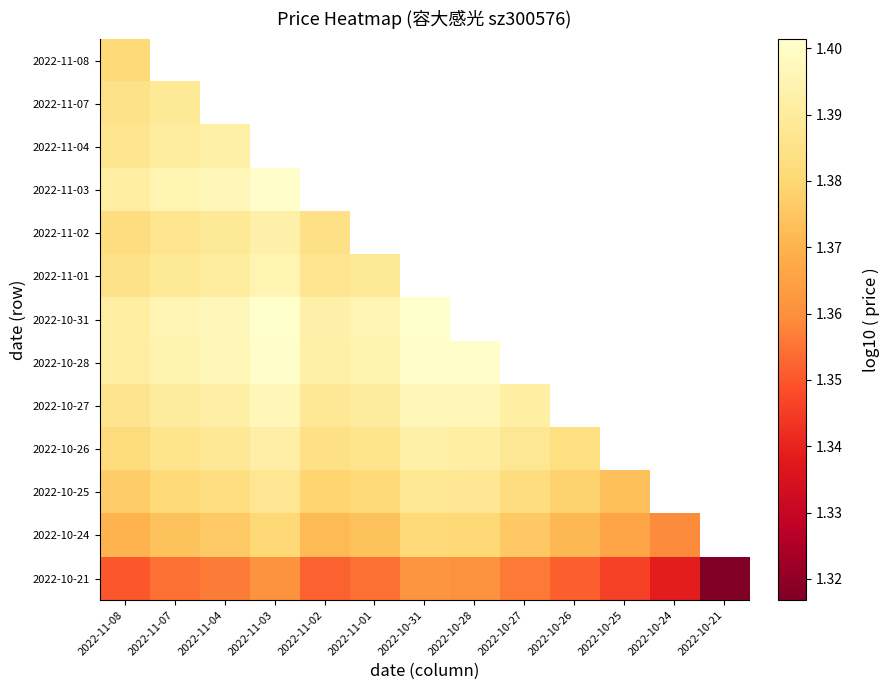

Between 2022-10-25 and 2022-10-27, which is larger?

2022-10-27